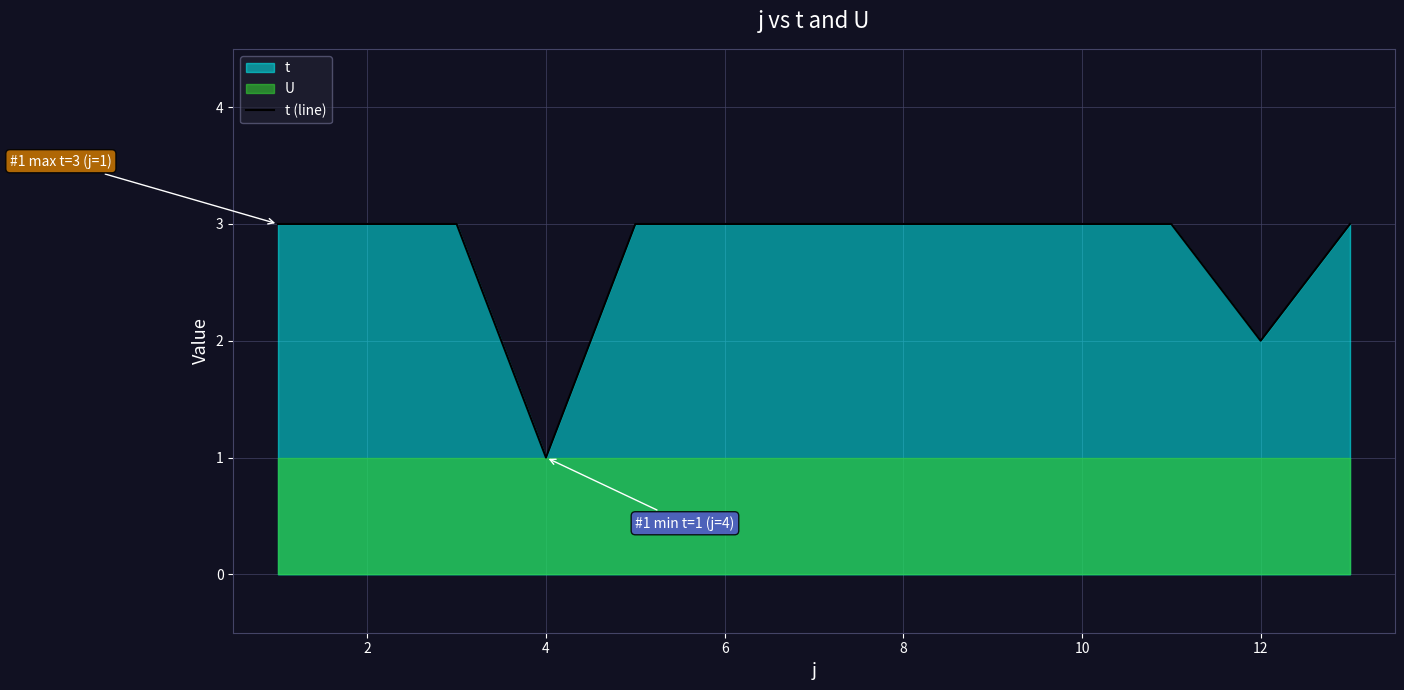

Reading left to right, what are all the values shown in this chart?

3	3	3	1	3	3	3	3	3	3	3	2	3